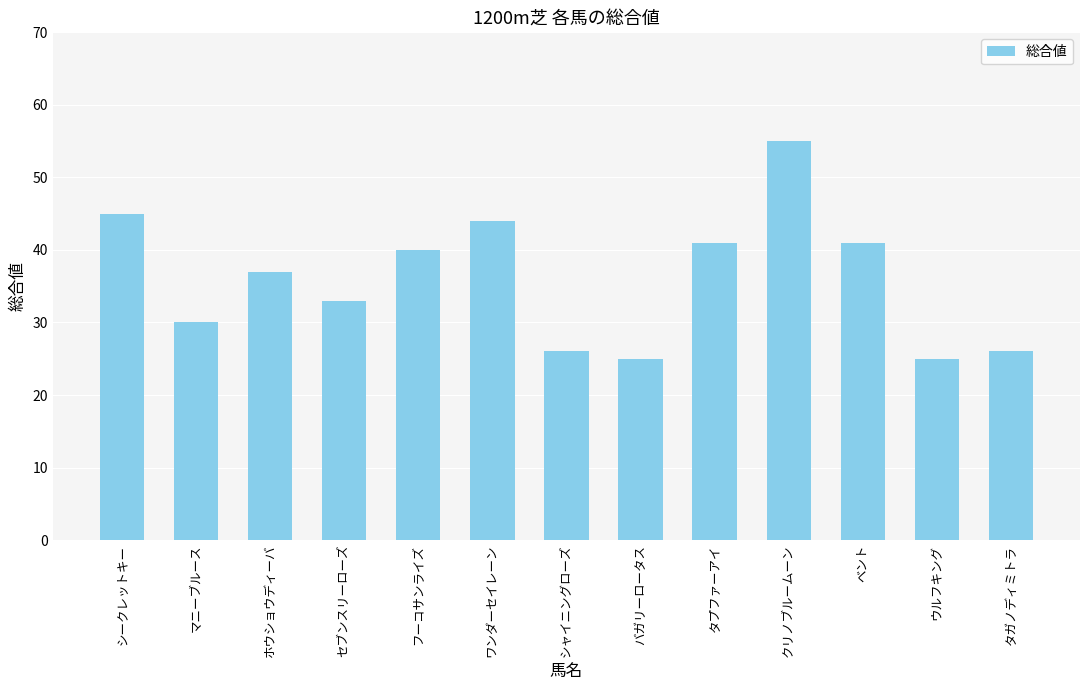

Reading left to right, what are all the values shown in this chart?

45	30	37	33	40	44	26	25	41	55	41	25	26